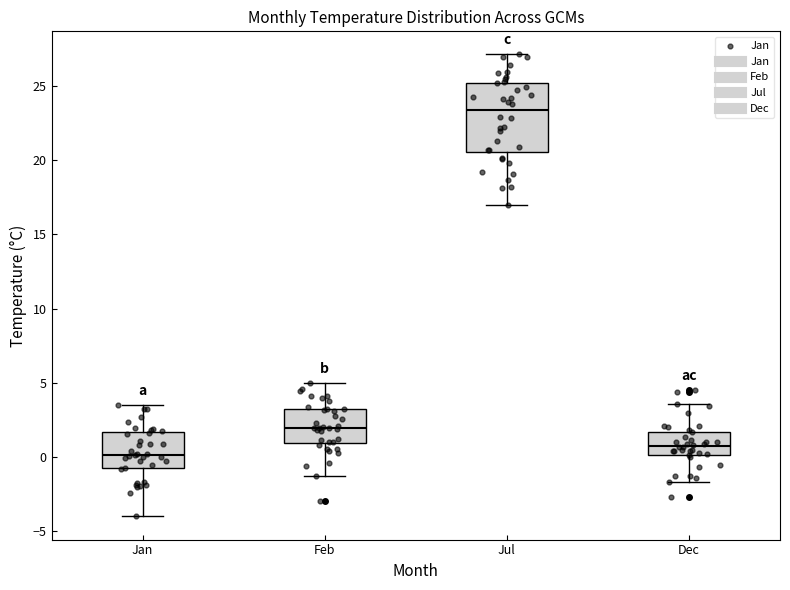

Reading left to right, read every box against the y-axis: the position of its median line, the range the box covers, and the ends of its whiskers. The values are not printed on the chart, so give them approximately, as read against the axis.

Jan: median 0.0, box -0.5 to 1.5, whiskers -4.0 to 3.5
Feb: median 2.0, box 1.0 to 3.0, whiskers -1.5 to 5.0
Jul: median 23.5, box 20.5 to 25.0, whiskers 17.0 to 27.0
Dec: median 1.0, box 0.0 to 1.5, whiskers -1.5 to 3.5